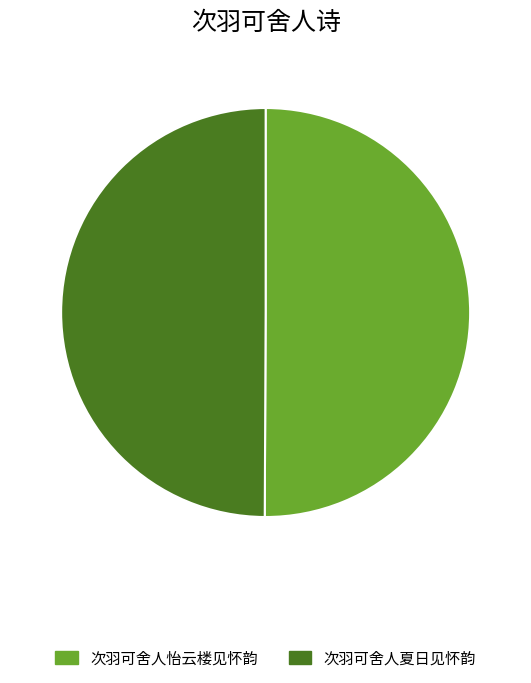

What is the ratio of the value at 次羽可舍人怡云楼见怀韵 to the value at 次羽可舍人夏日见怀韵?

1.0